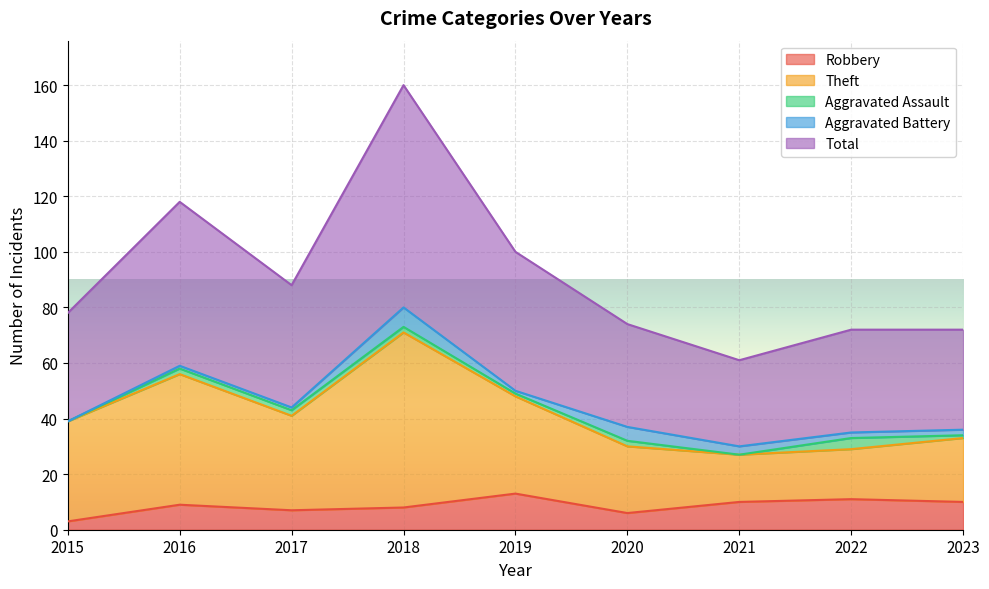

Which label corresponds to the largest value in the chart?

2018